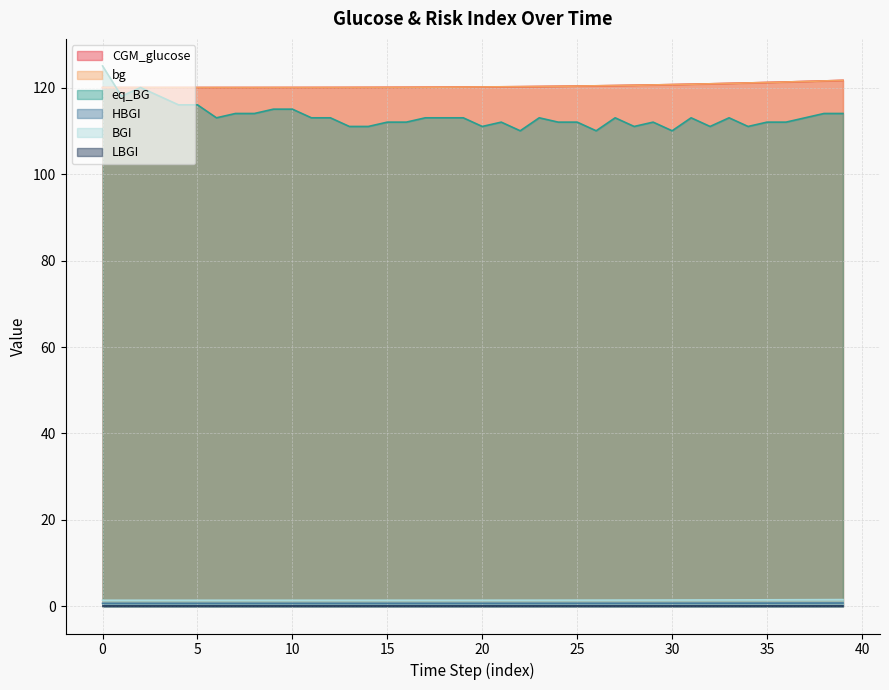

How many lines are shown in the chart?

6